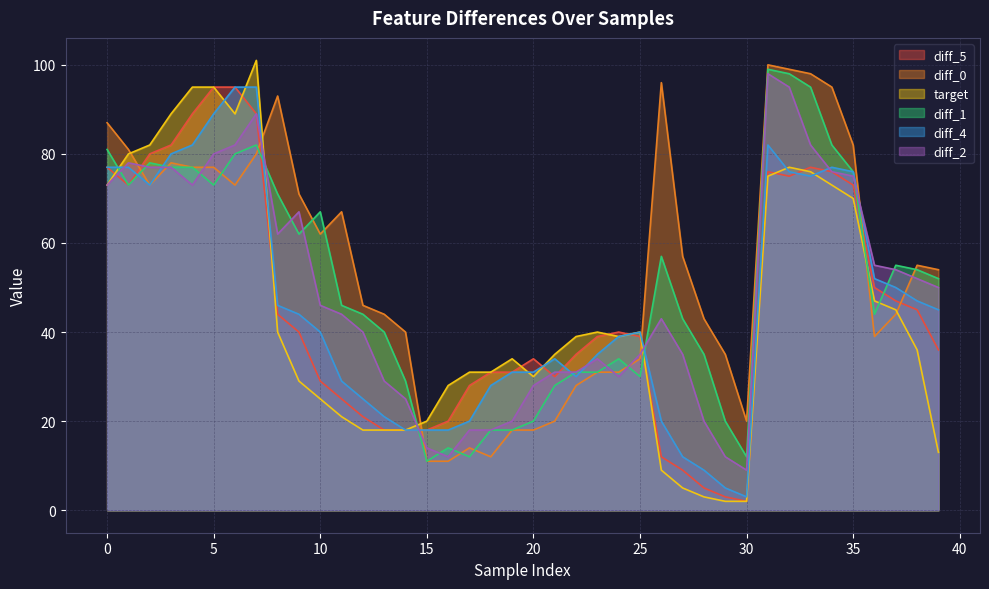

What is the spread (max minus min) of values at 9?

42